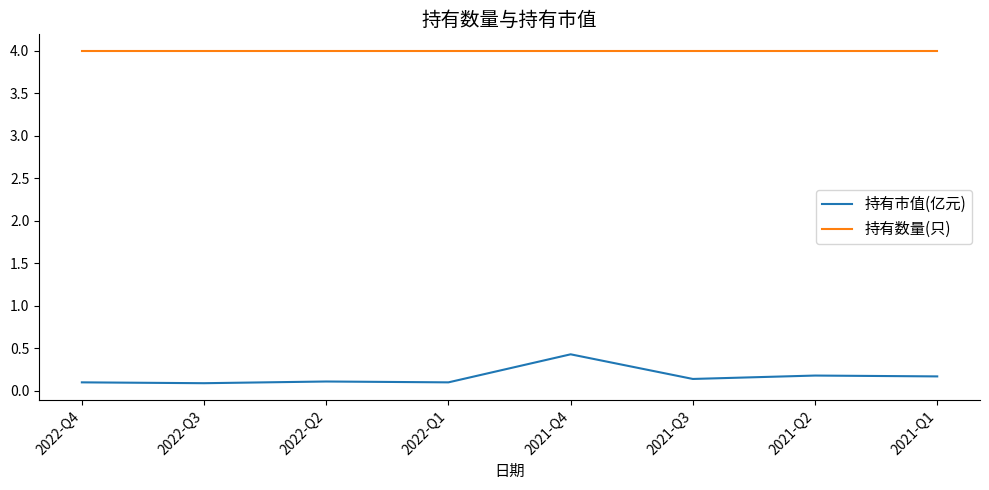

In 持有市值(亿元), how many points are higher than both neighbors (excluding endpoints)?

3